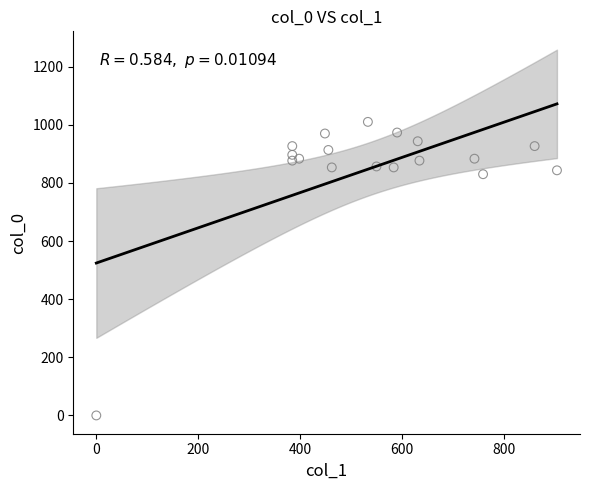

What is the range of Y values (max minus min)?

1010.0